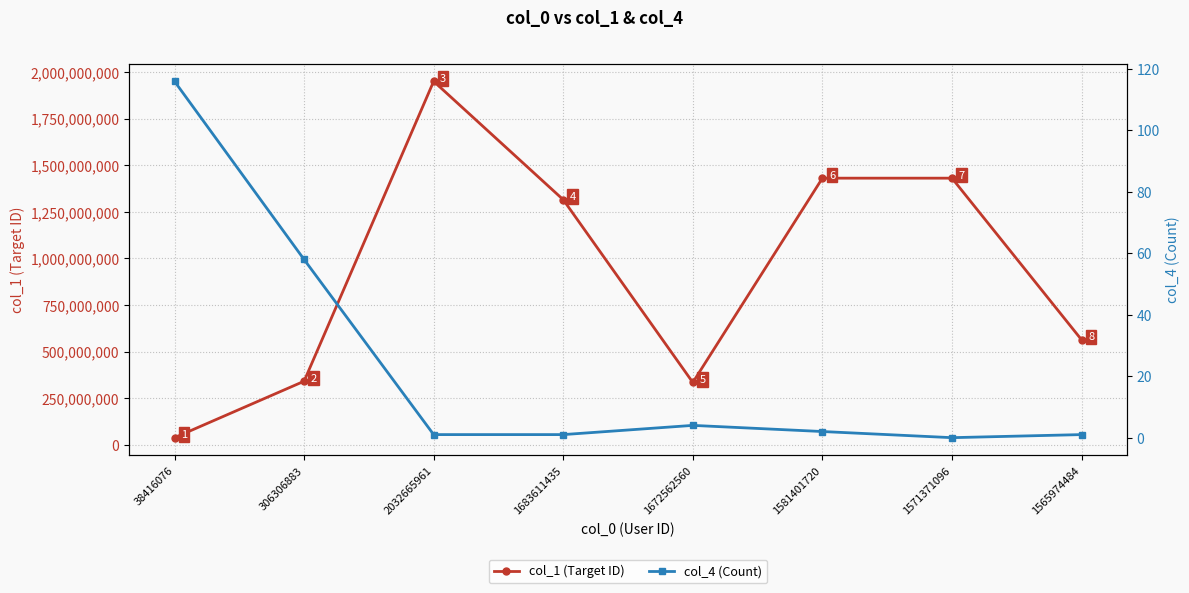

At 306306883, list the series in order from smallest to largest.

col_4 (Count), col_1 (Target ID)